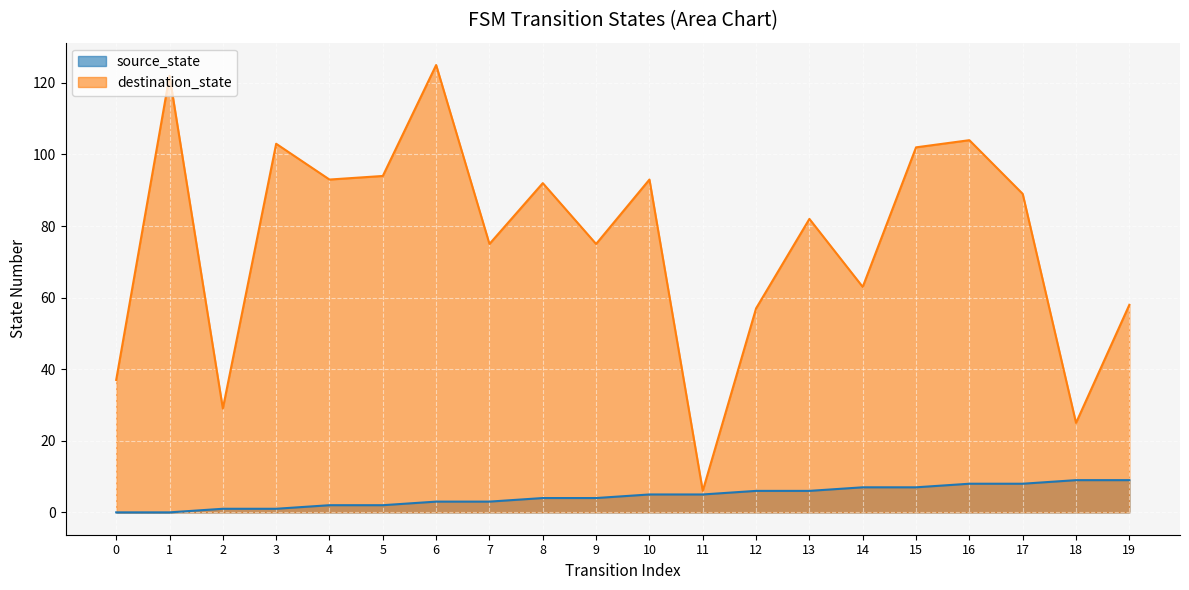

Which series has the widest spread of values?

destination_state